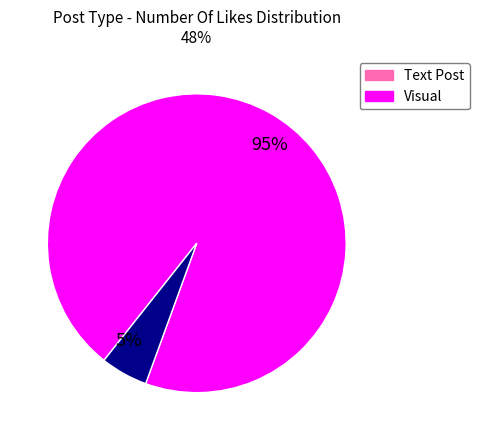

Which has a higher value, 95% or 5%?

95%